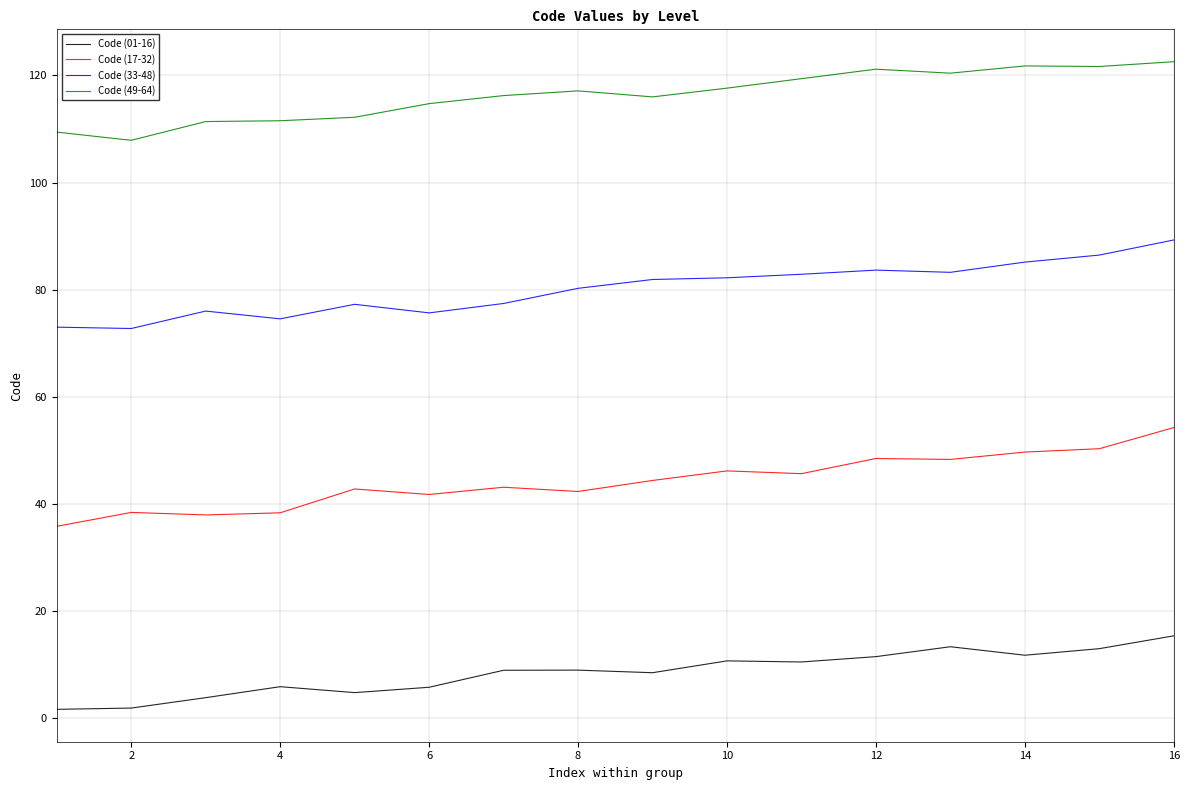

True or false: Code (17-32) and Code (33-48) cross at least once.

False